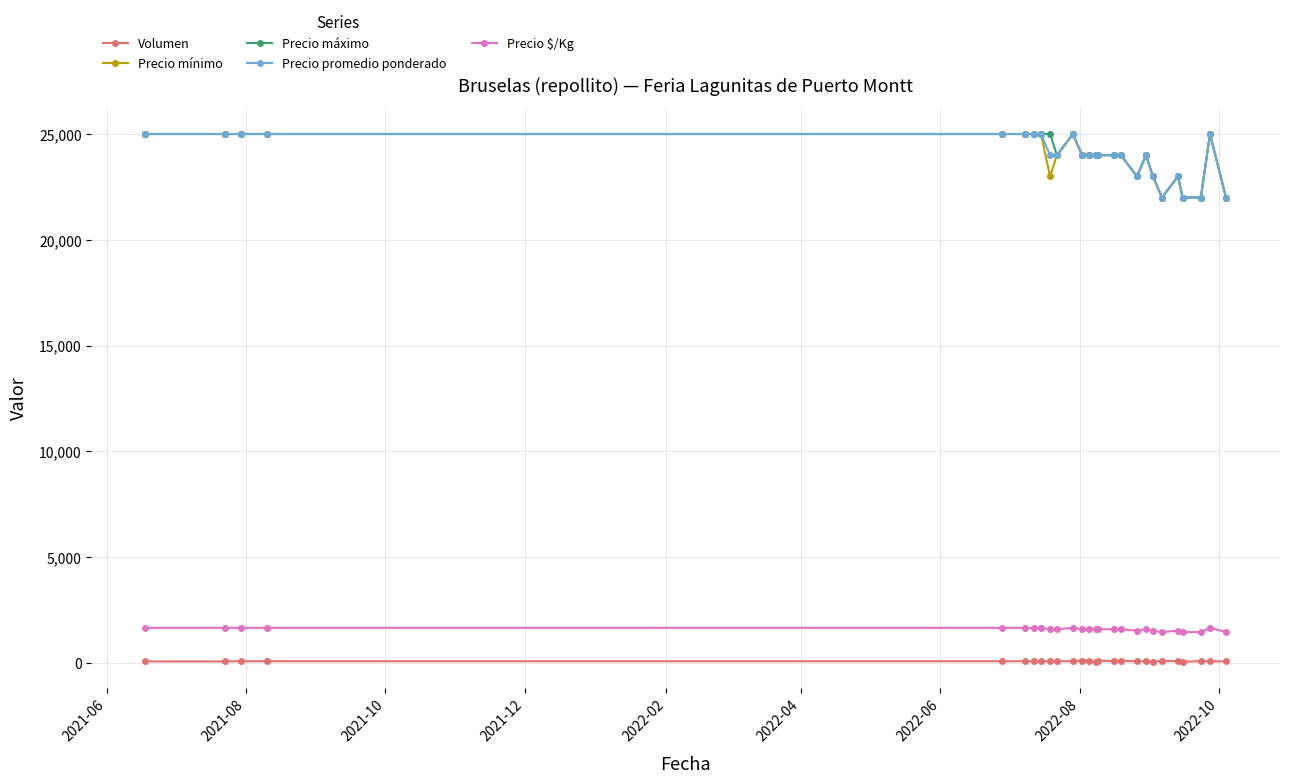

True or false: Precio mínimo has more than 2 points higher than both neighbors.

True